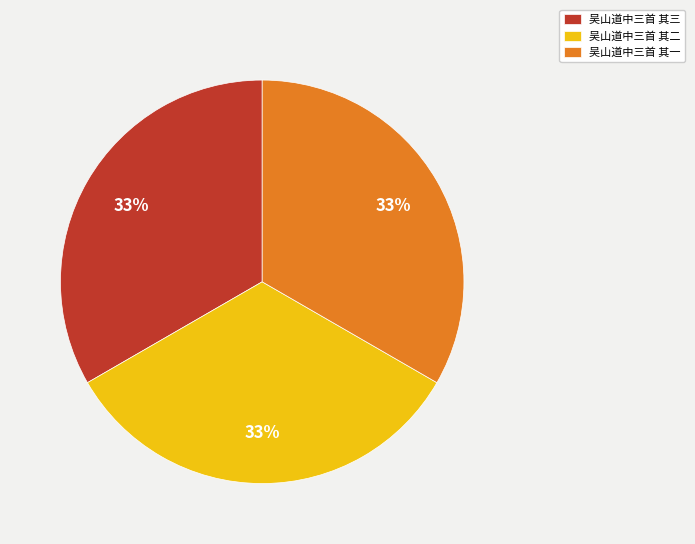

True or false: 吴山道中三首 其二 accounts for 33% of the total.

True